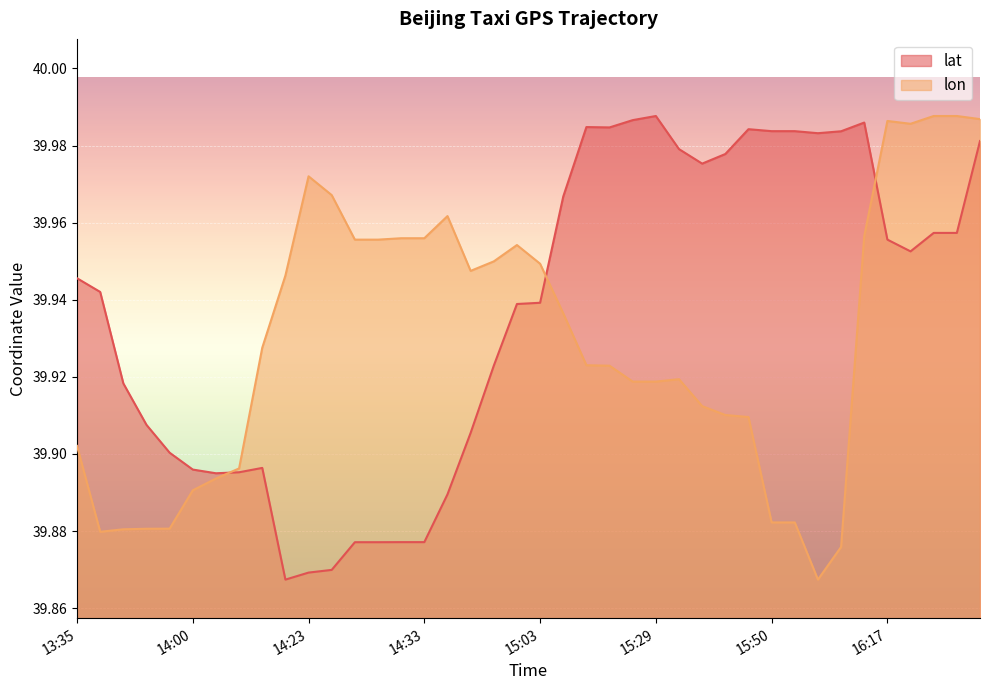

Where is the first local maximum for lat?

14:15